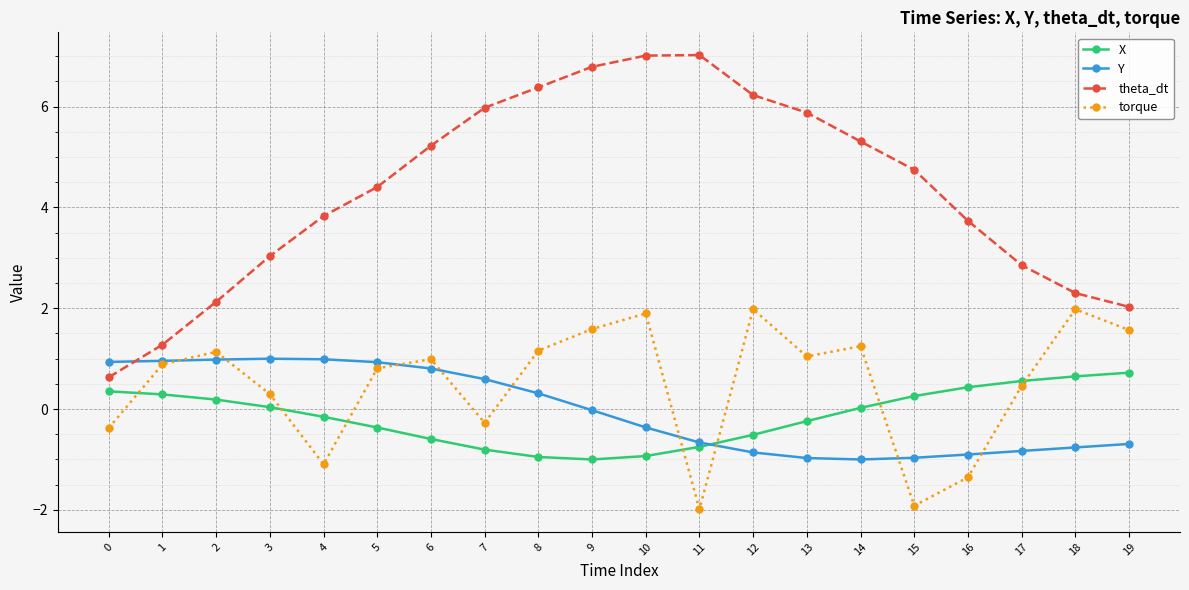

How many values in torque are below zero?

6